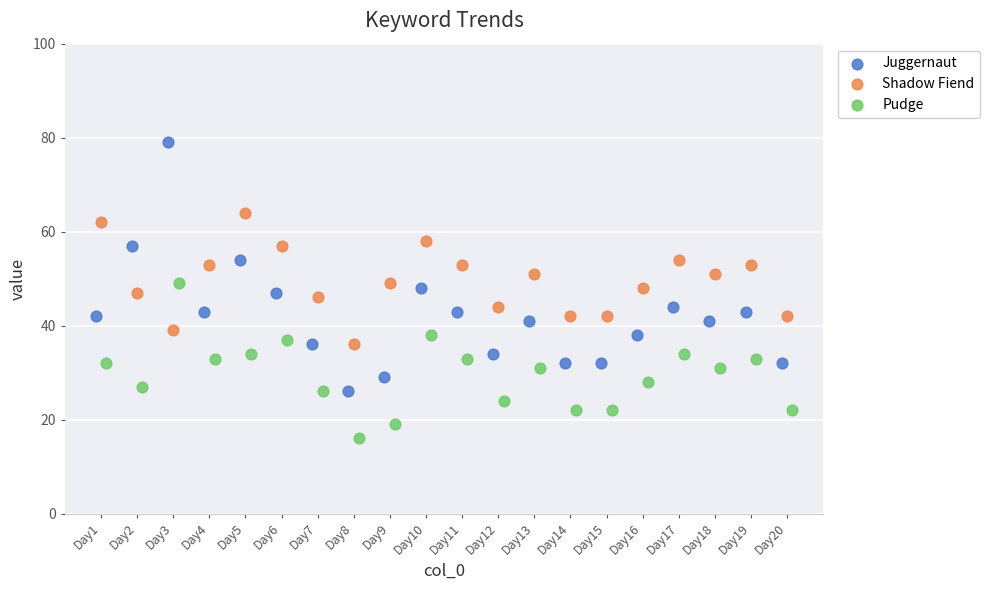

Which series has the largest Y range (max minus min)?

Juggernaut